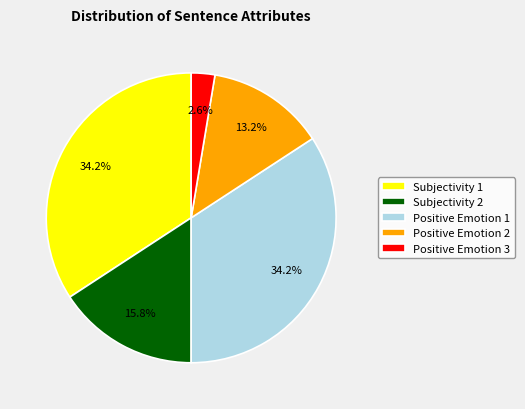

Approximately how many times larger is the value at Positive Emotion 1 compared to Positive Emotion 2?

2.6